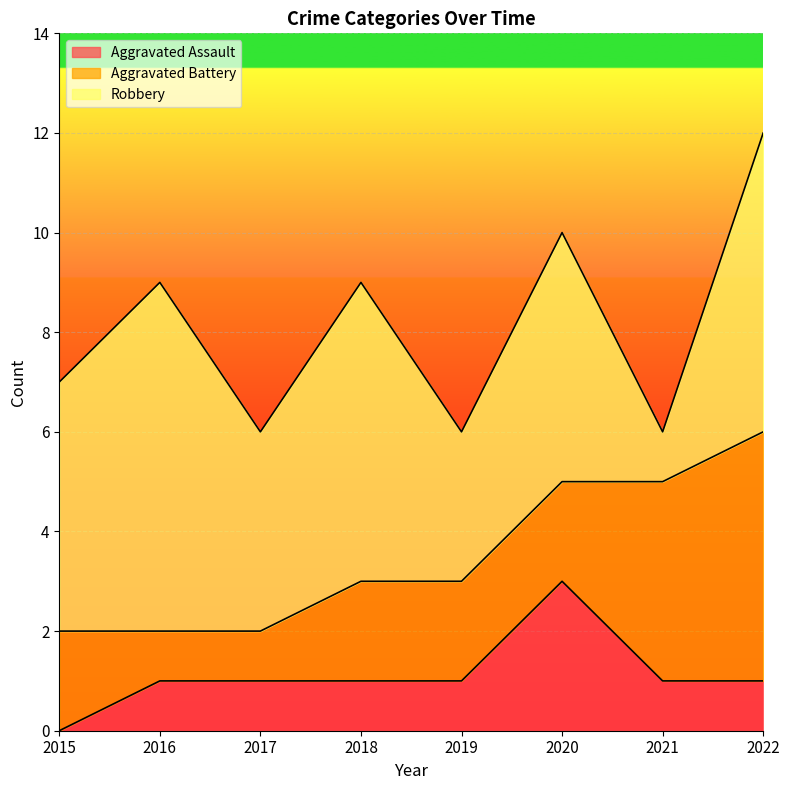

True or false: Robbery and Aggravated Assault cross at least once.

False